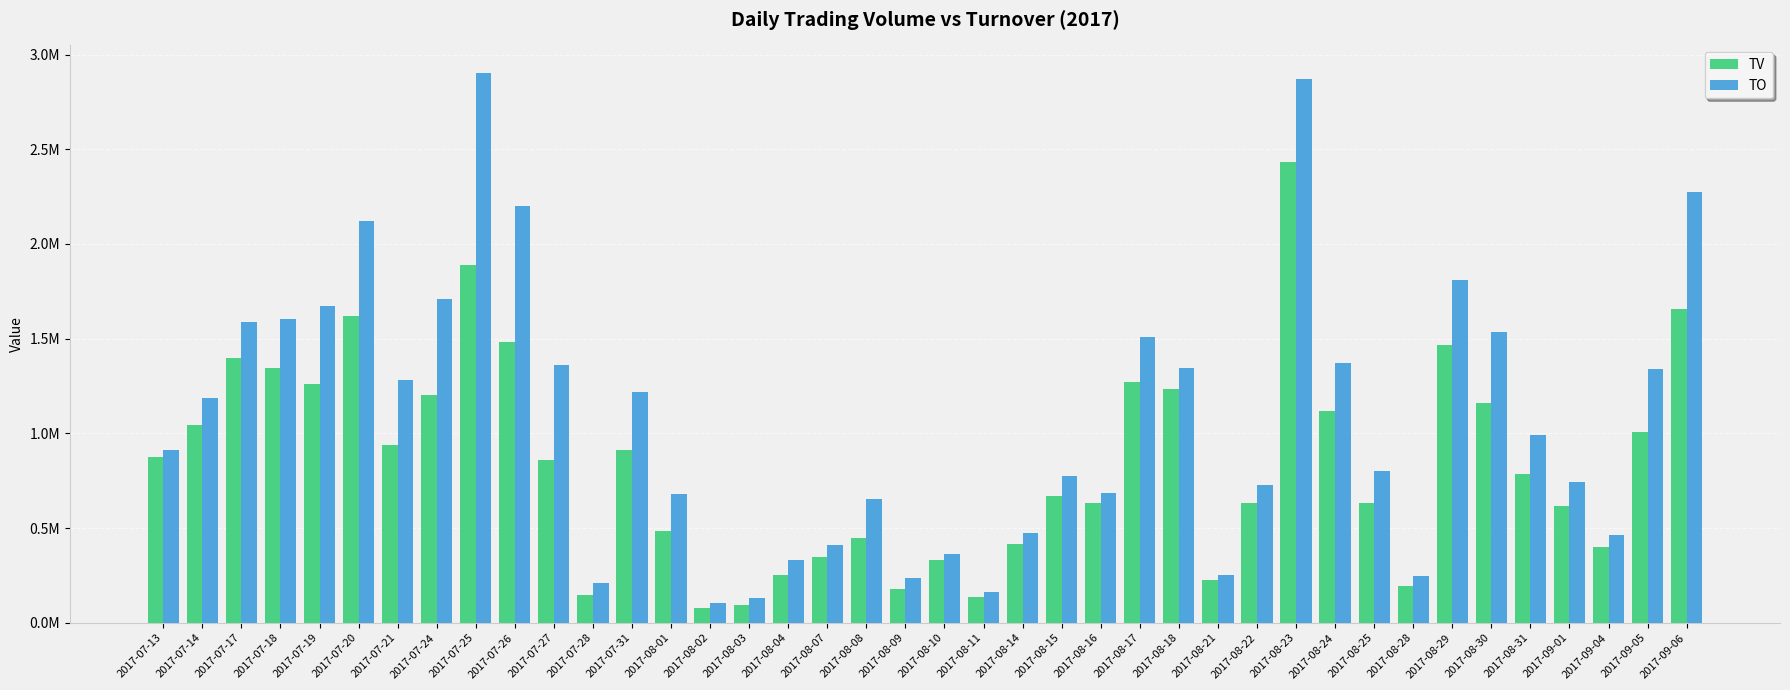

Between 2017-07-18 and 2017-08-08, which series saw the biggest shift?

TO